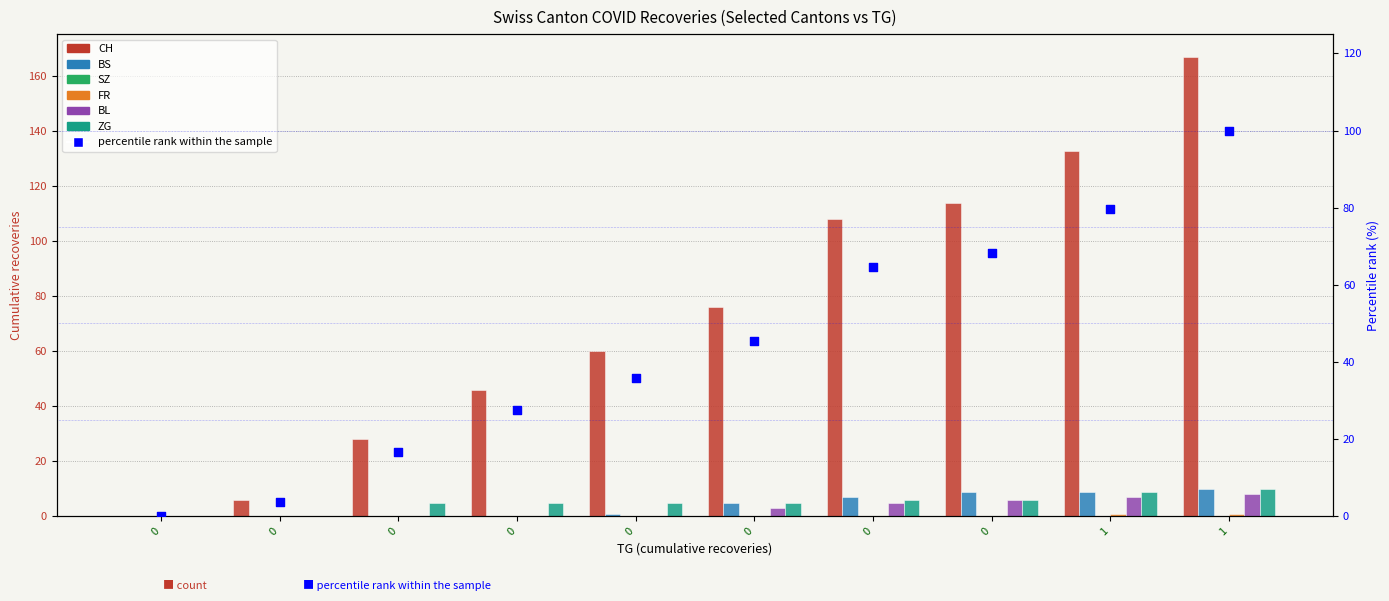

Which series has the widest spread of Y values?

CH